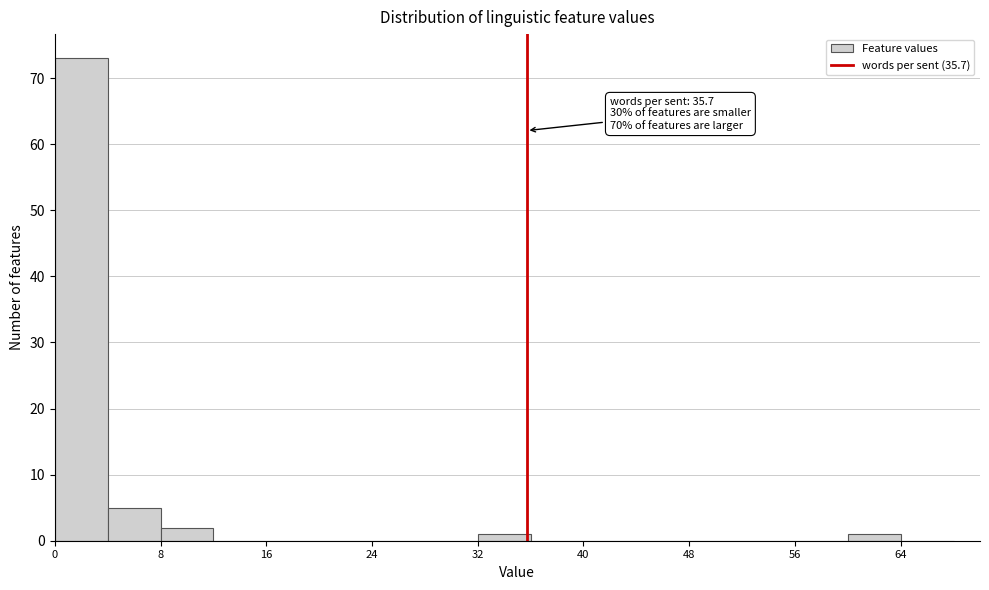

Over which range of the x-axis is the bar tallest?

0 to 4